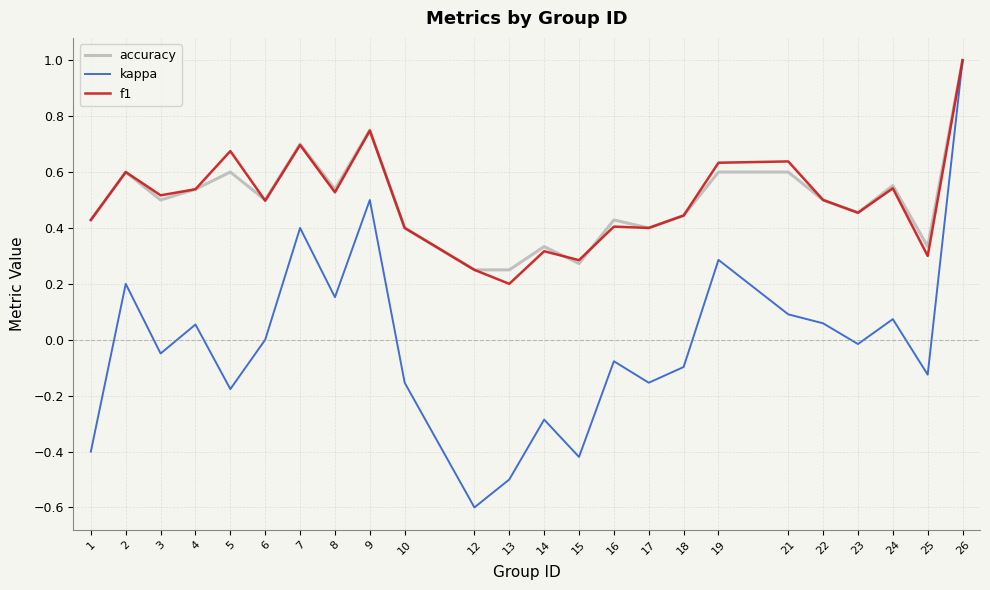

Which series has the widest spread of values?

kappa